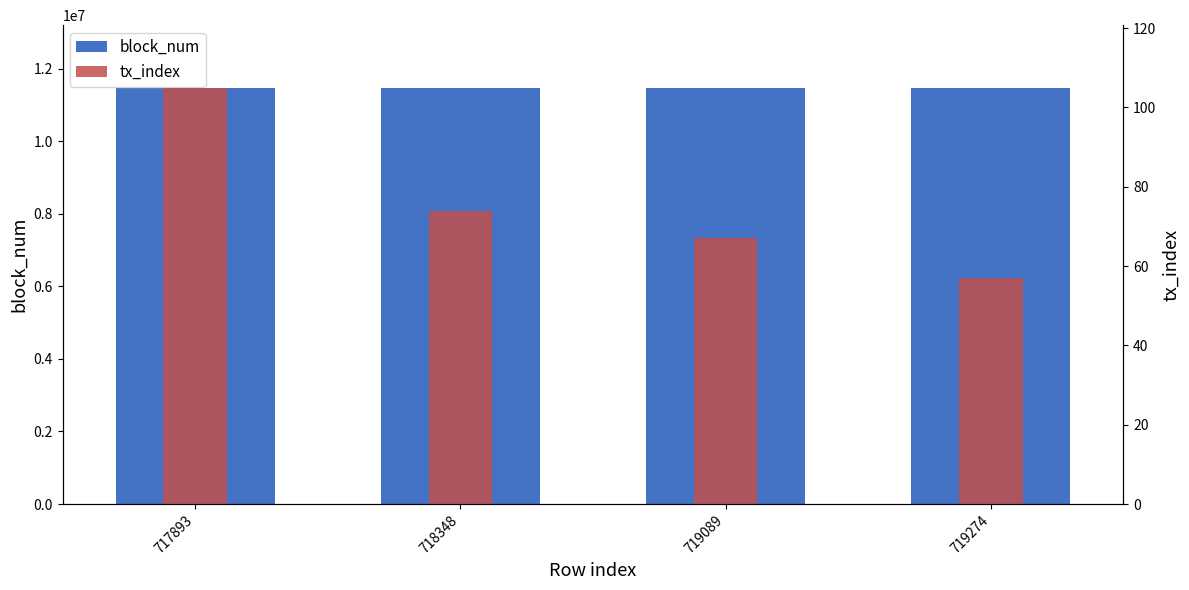

At which label is block_num closest to 11478805?

718348